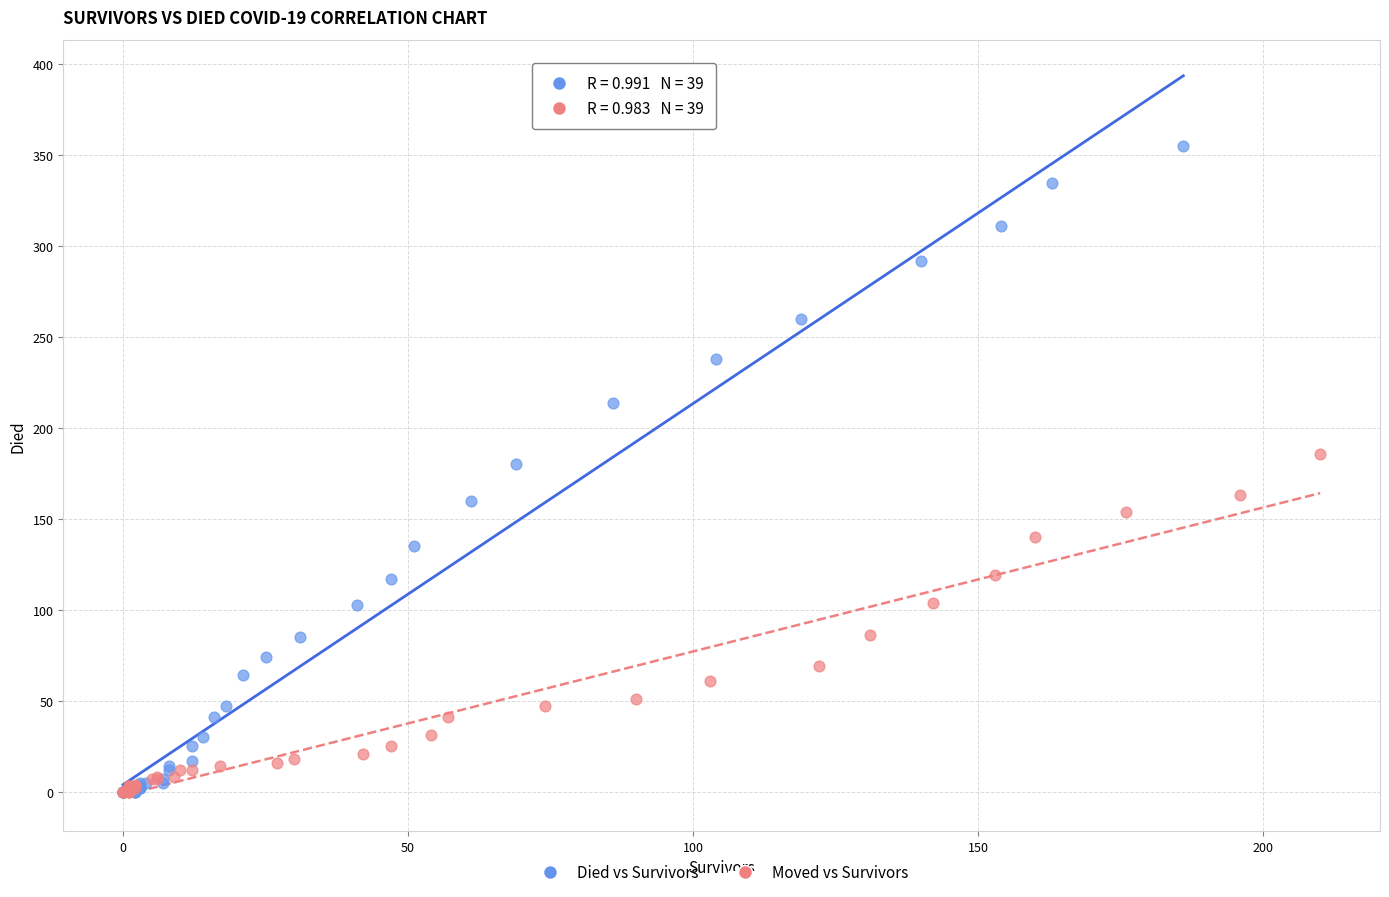

Which series has the largest Y range (max minus min)?

Died vs Survivors